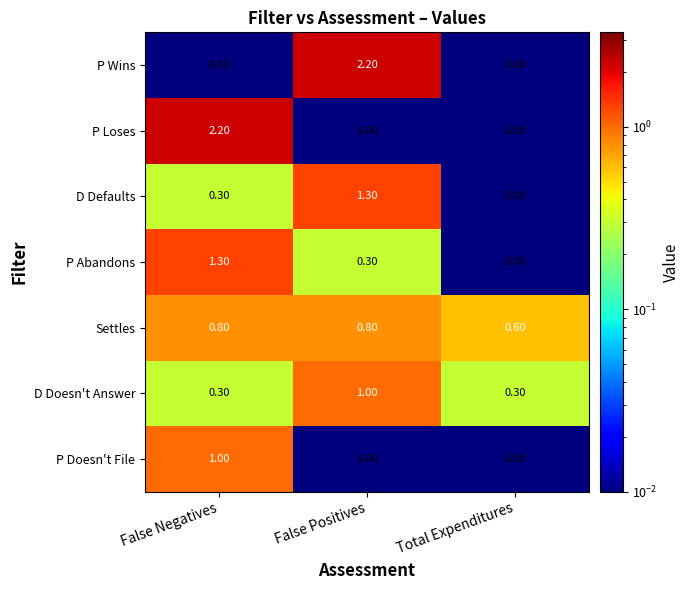

Is the value of P Wins at False Negatives greater than the value of D Doesn't Answer at Total Expenditures?

No